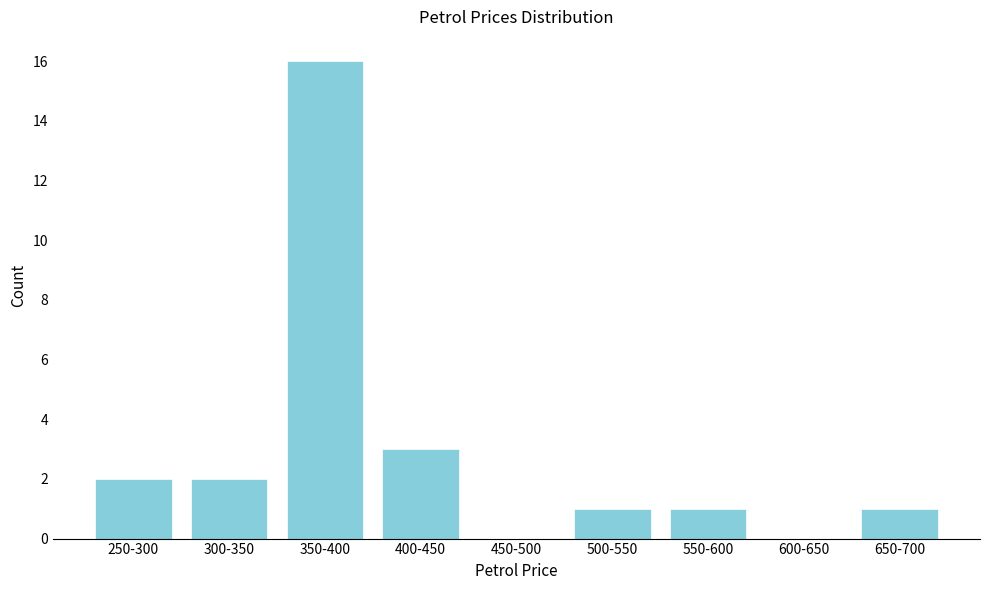

Reading left to right, extract all data points from this chart.

250-300=2	300-350=2	350-400=16	400-450=3	450-500=0	500-550=1	550-600=1	600-650=0	650-700=1